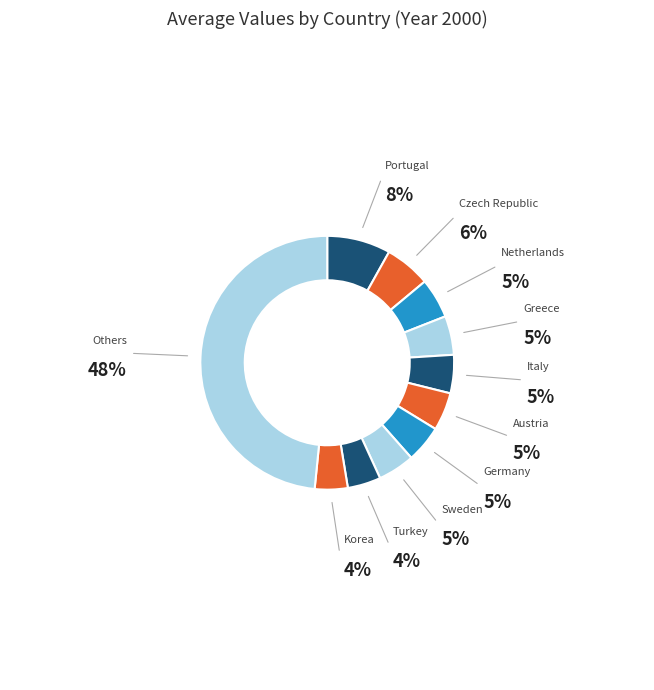

Count the number of slices in the pie.

11